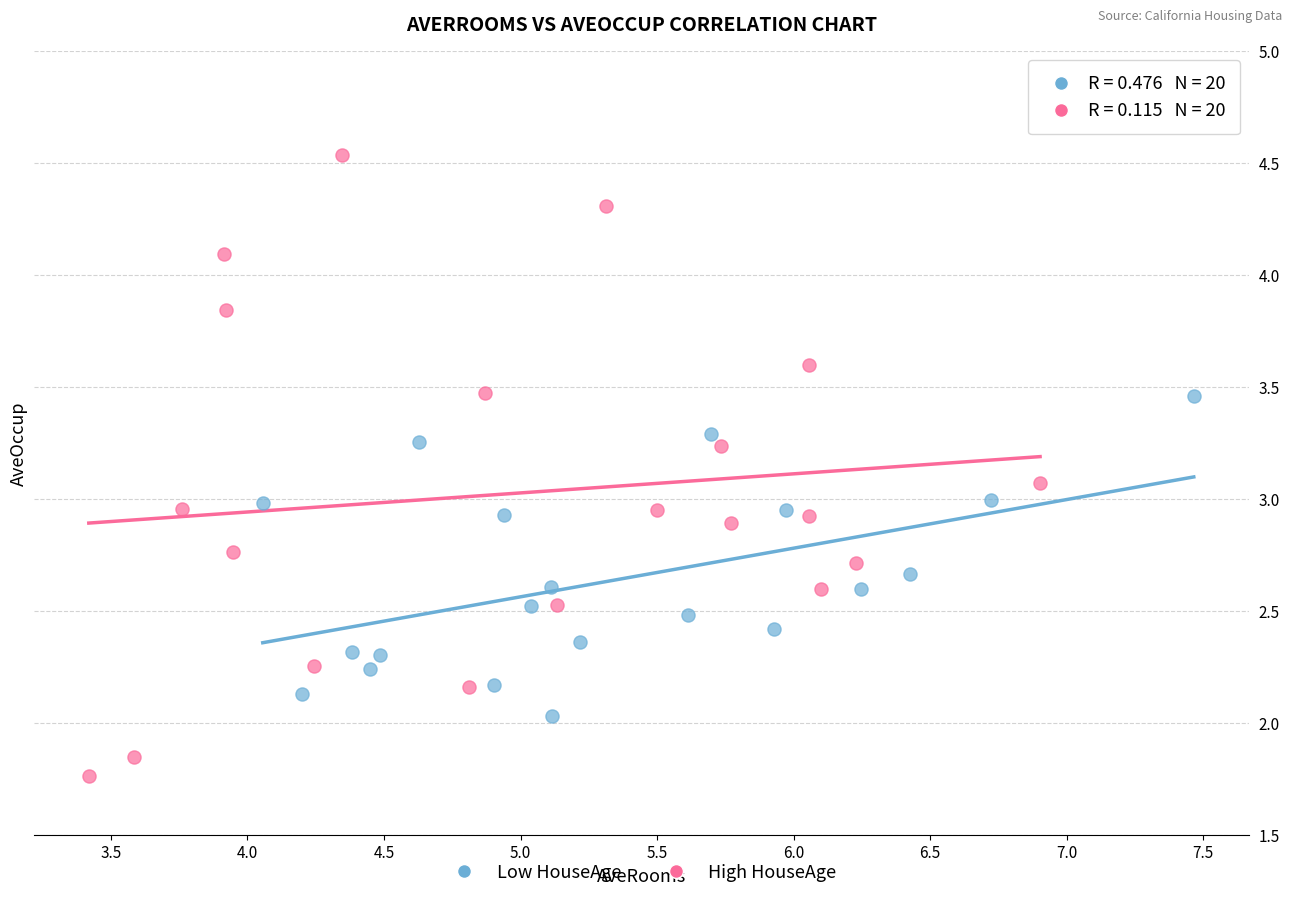

Which series has the largest Y range (max minus min)?

High HouseAge